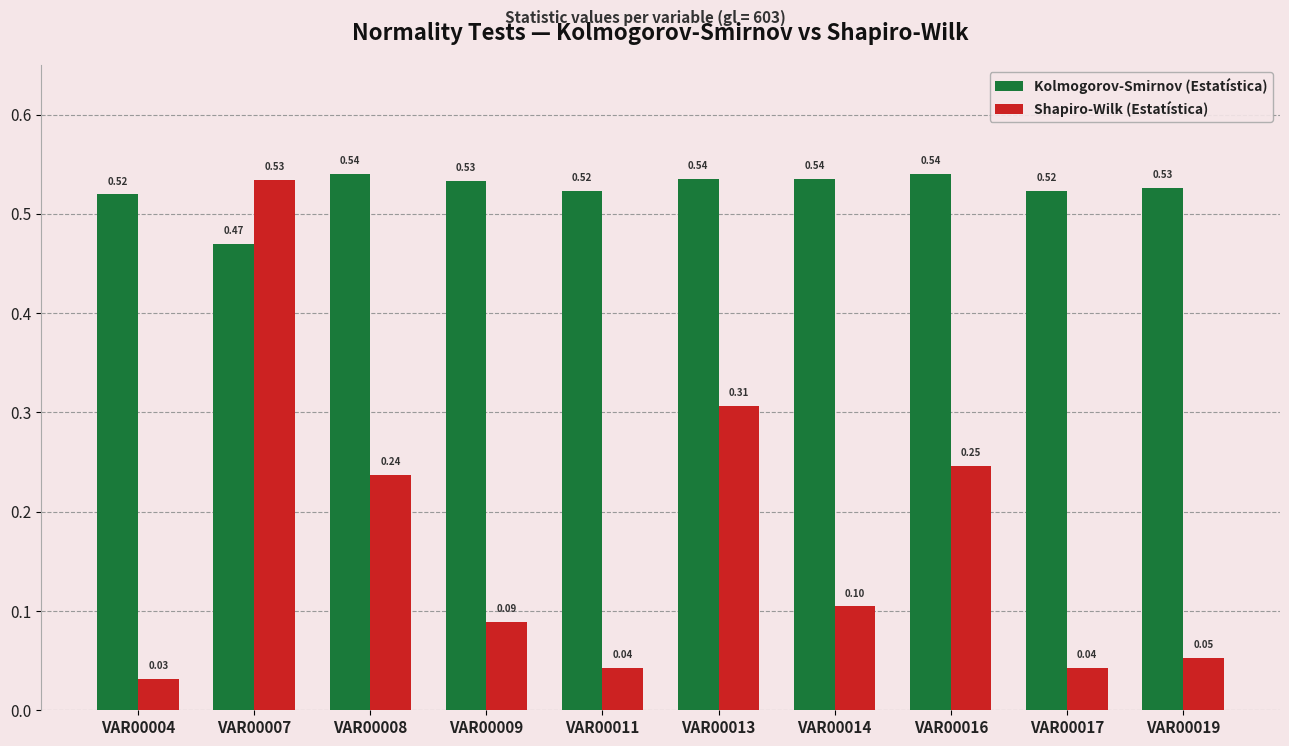

Which series has the largest range (max minus min)?

Shapiro-Wilk (Estatística)